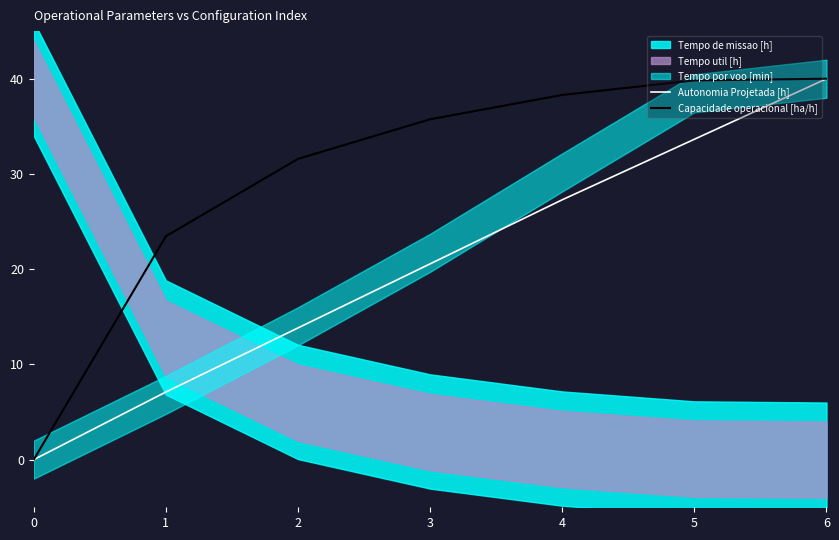

Rank the categories by Autonomia Projetada [h] value from lowest to highest.

0, 1, 2, 3, 4, 5, 6